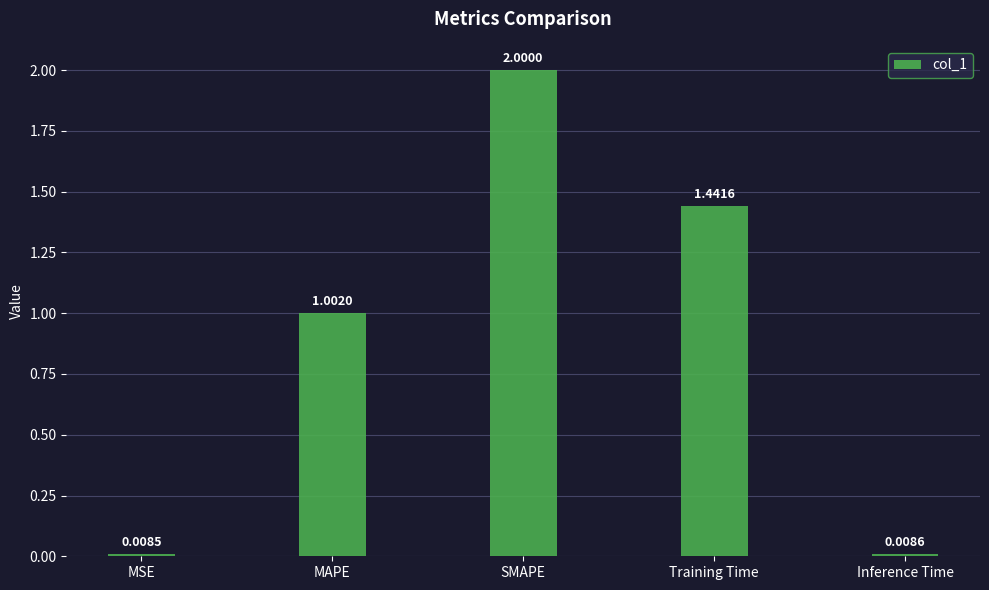

True or false: the data shows 2.0 at SMAPE.

True